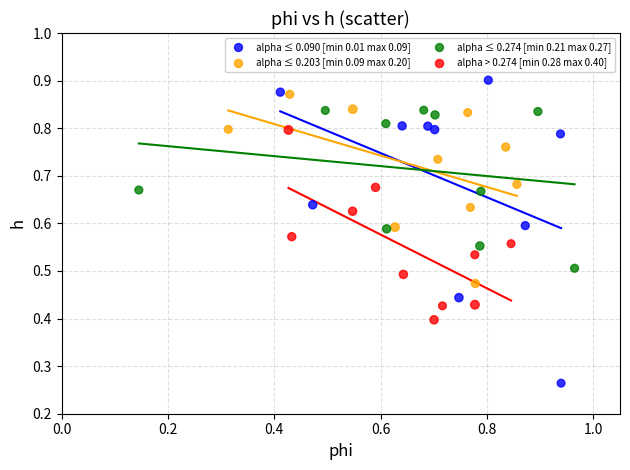

Which series contains the lowest Y value?

alpha ≤ 0.090 [min 0.01 max 0.09]